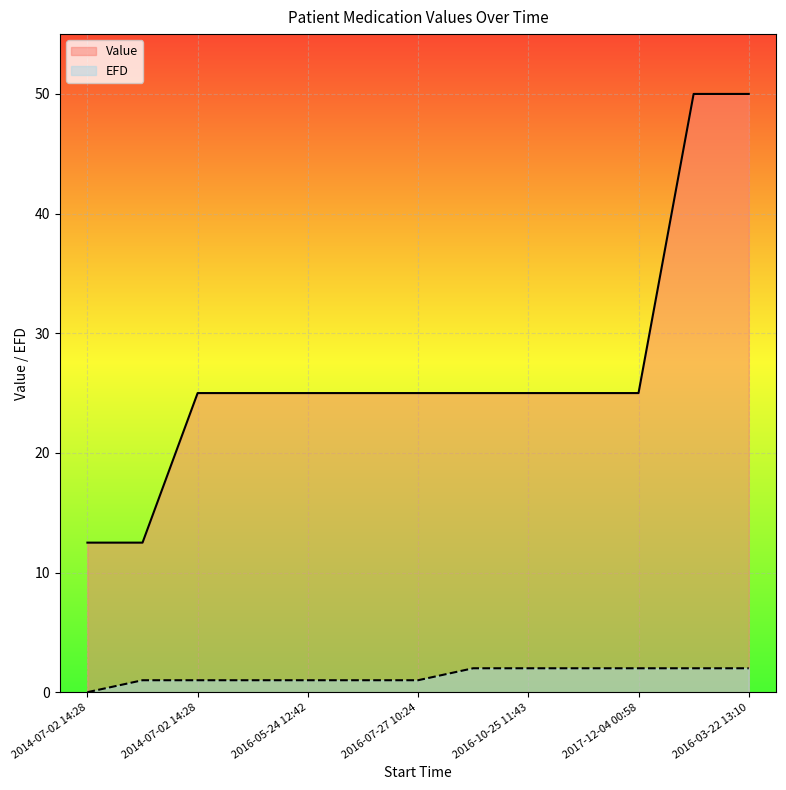

True or false: EFD has more than 1 points higher than both neighbors.

False